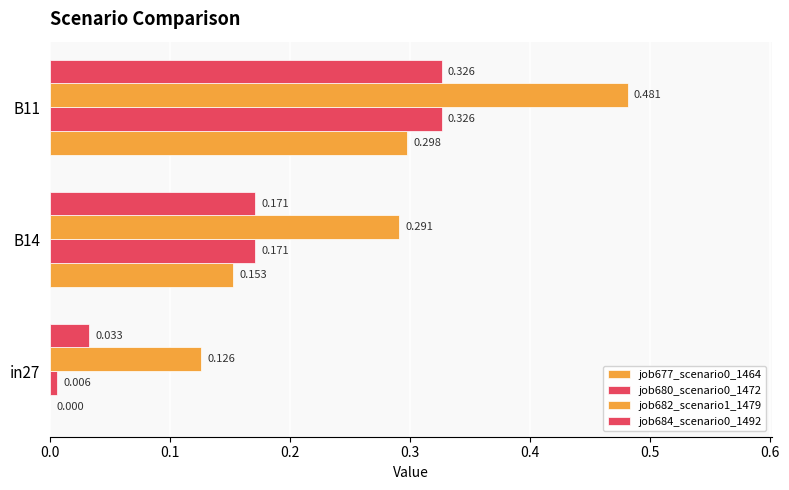

What is the average value of the job682_scenario1_1479 series?

0.3